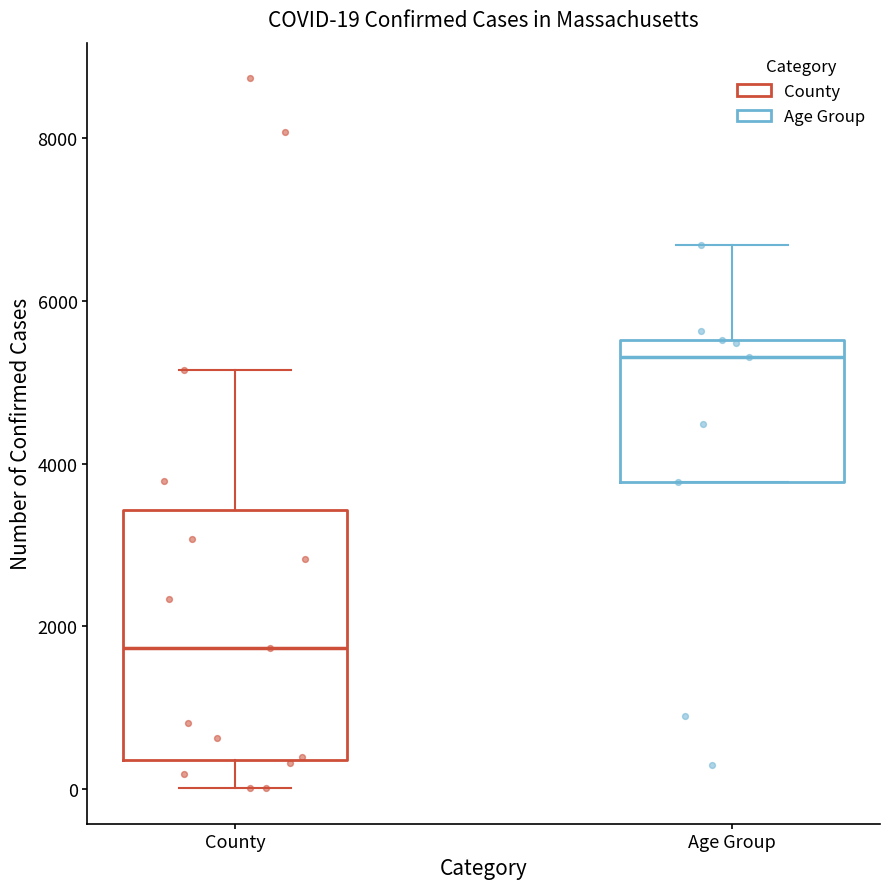

Which box has the highest median line?

Age Group